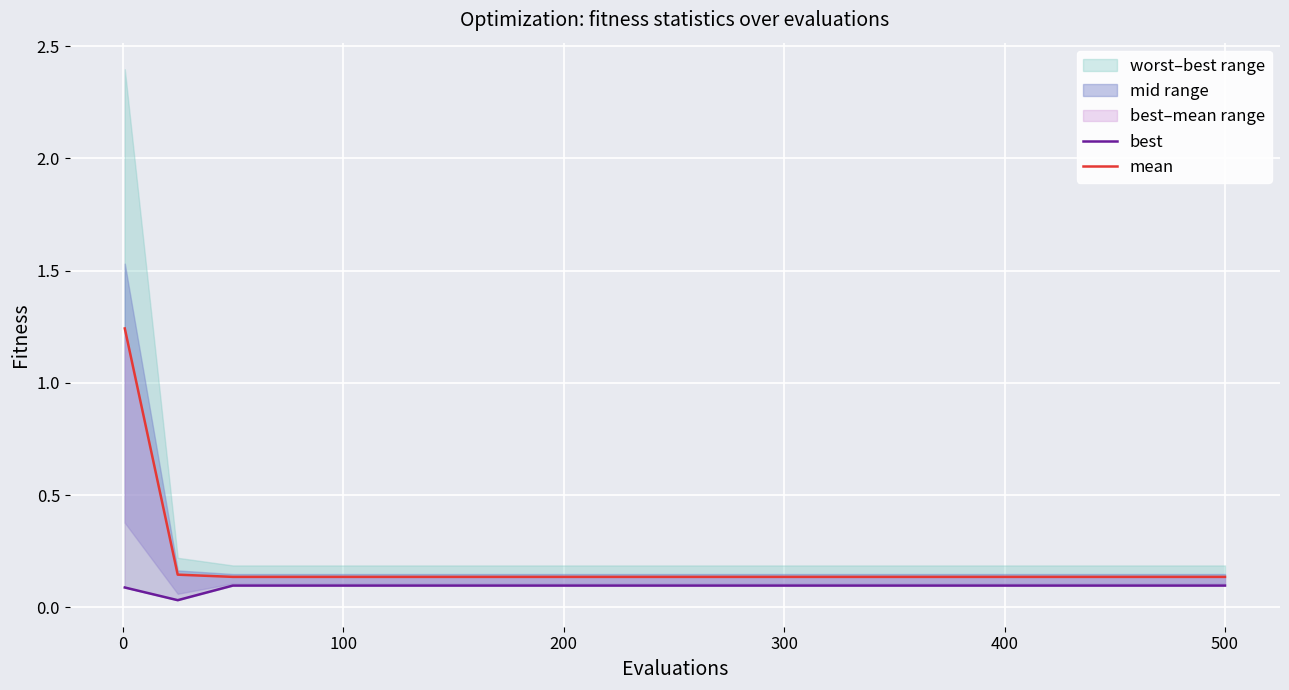

Is this an area chart (filled region under the line)?

No